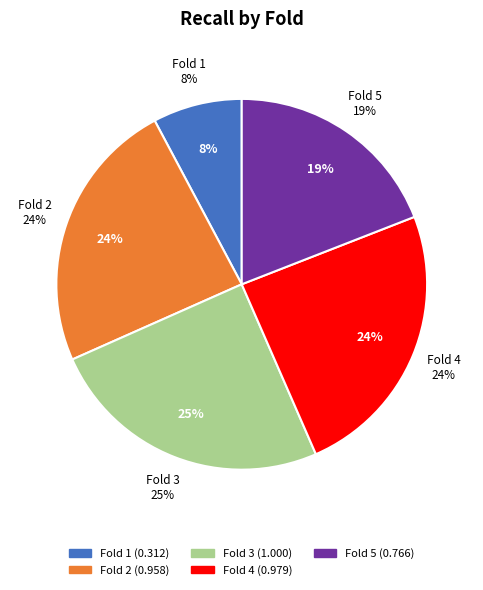

Is Fold 5 the majority of the pie?

No